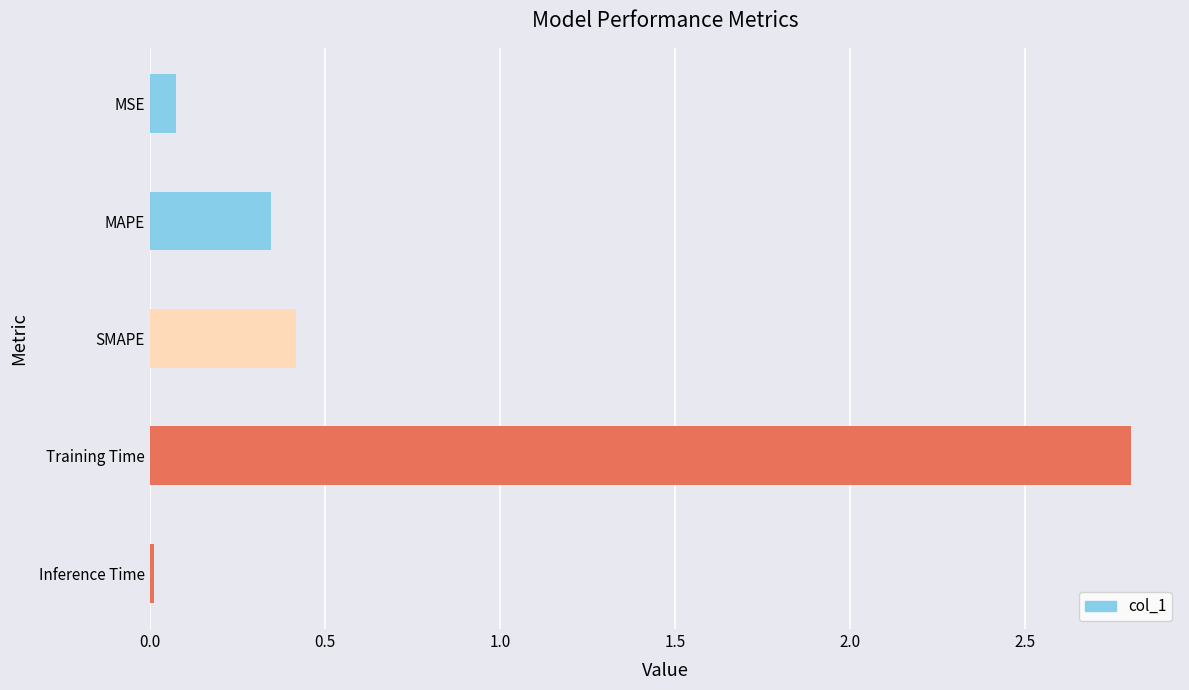

What is the difference between the maximum and second lowest values?

2.7